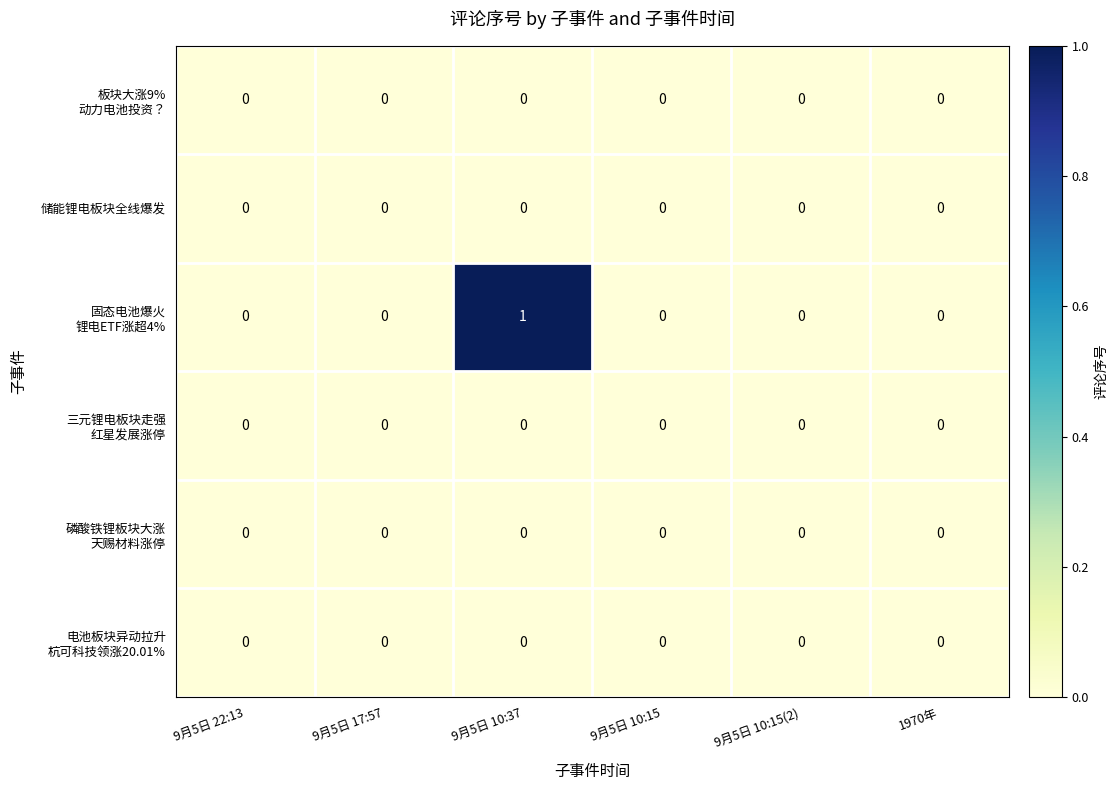

At which category does the chart reach its peak across all series?

9月5日 10:37